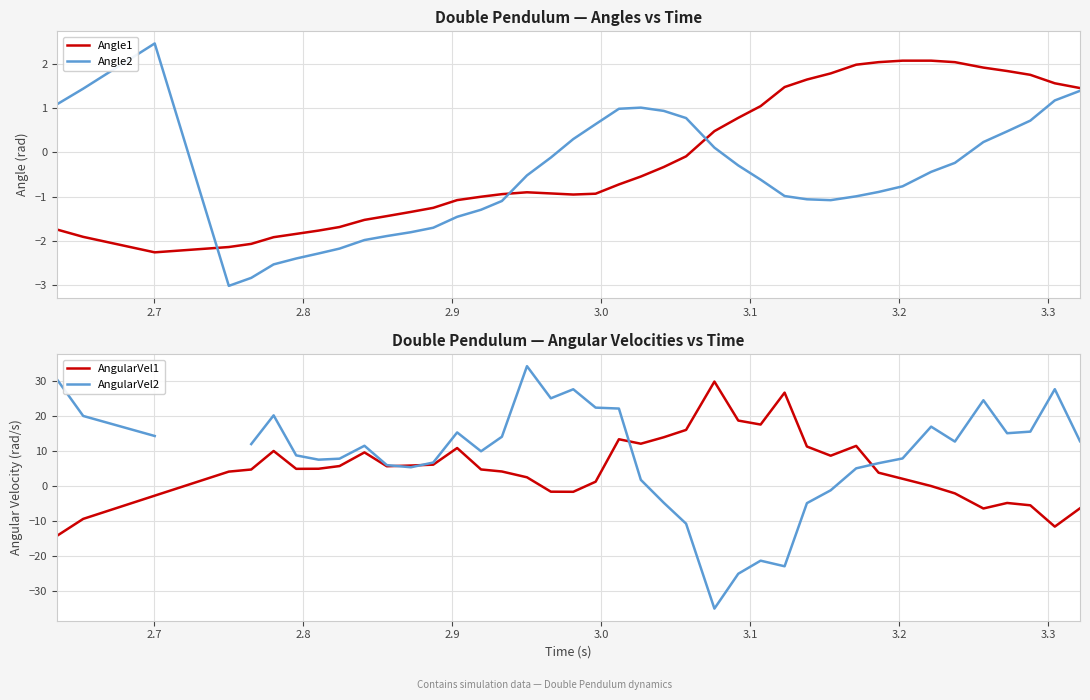

What is the maximum value for Angle1?

2.1